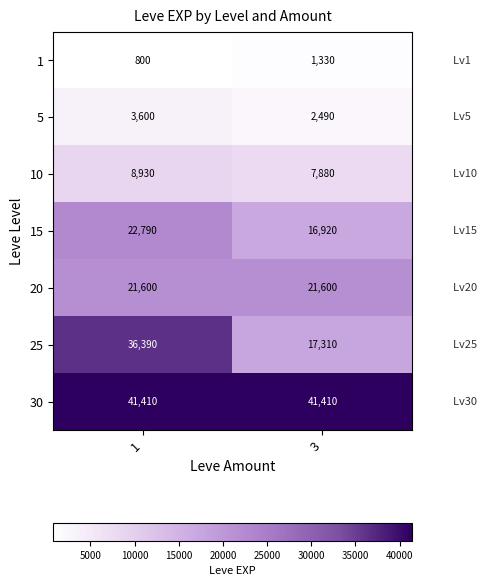

Rank the series by their maximum value, from lowest to highest.

1, 5, 10, 20, 15, 25, 30